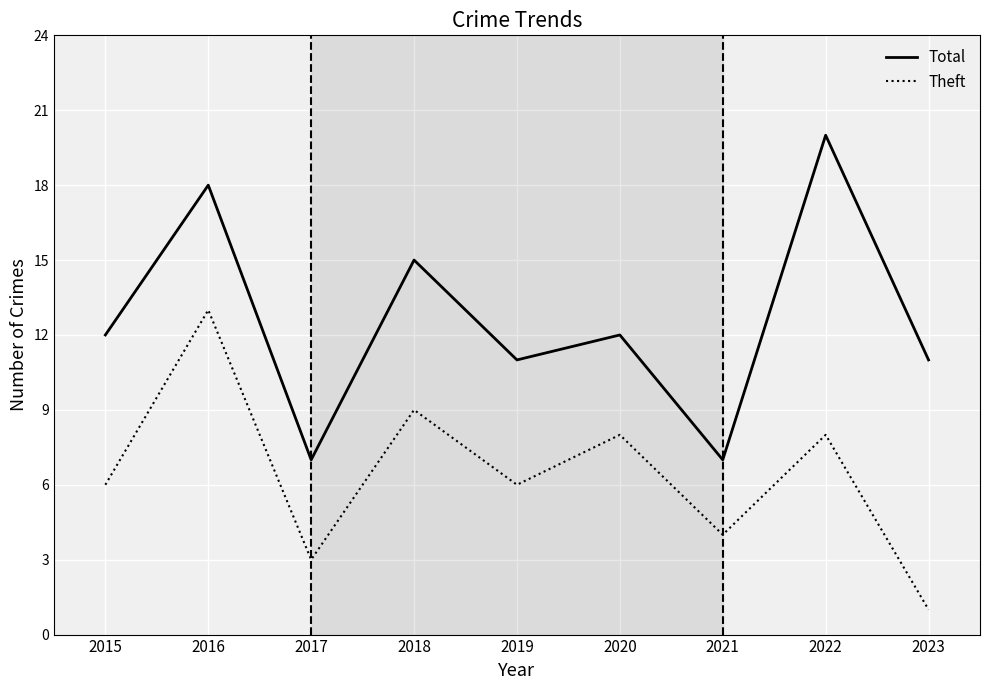

Read the Total value at 2019.

11